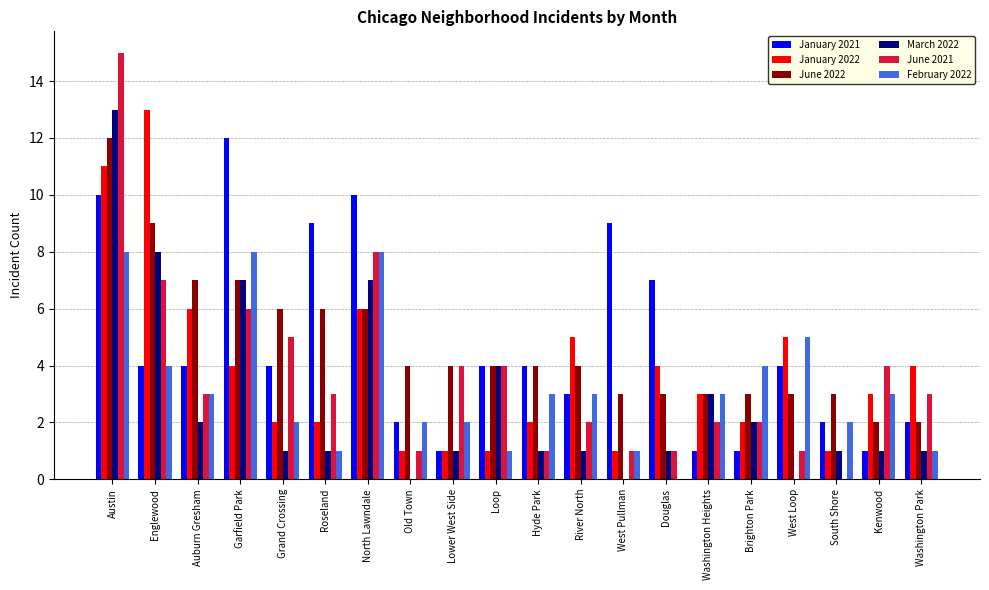

What is the maximum value shown in the chart?

15